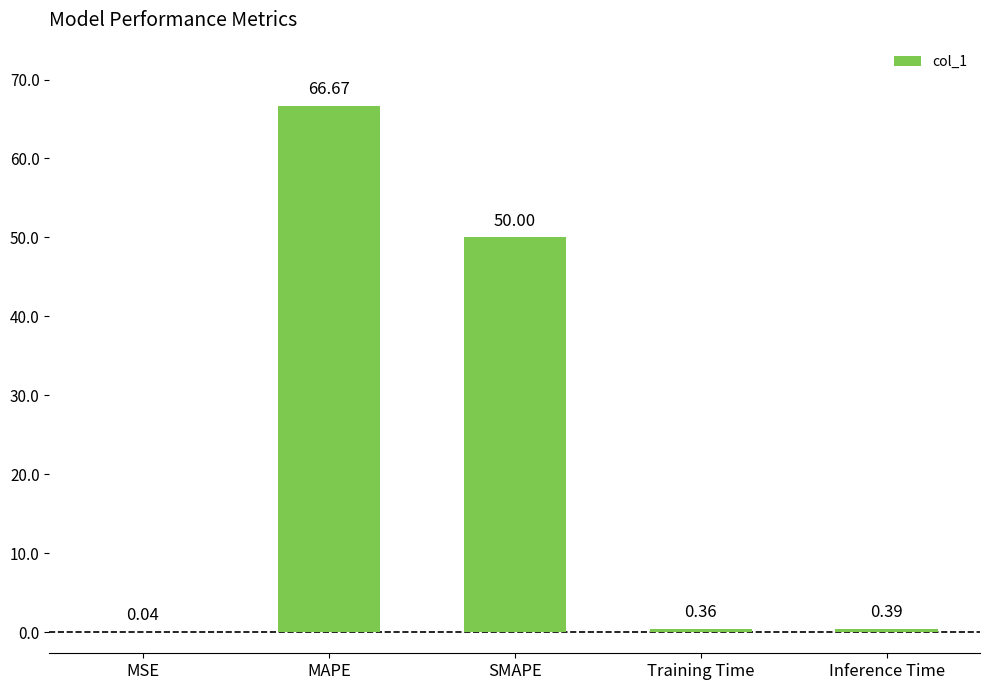

Between SMAPE and Inference Time, which is larger?

SMAPE